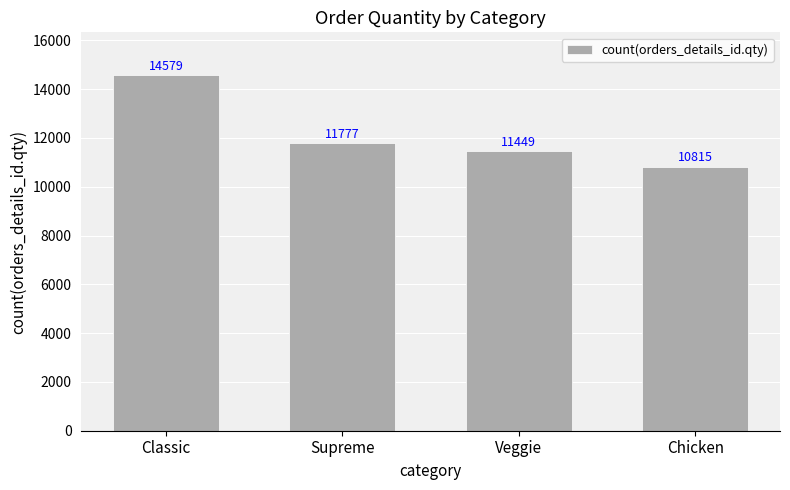

What is the difference between the values at Classic and Chicken?

3764